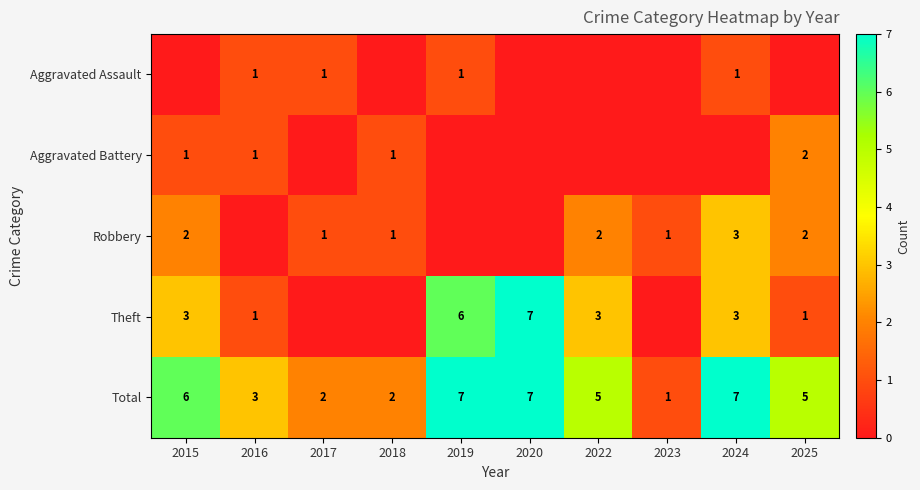

Is the value of Total at 2019 greater than the value of Robbery at 2015?

Yes